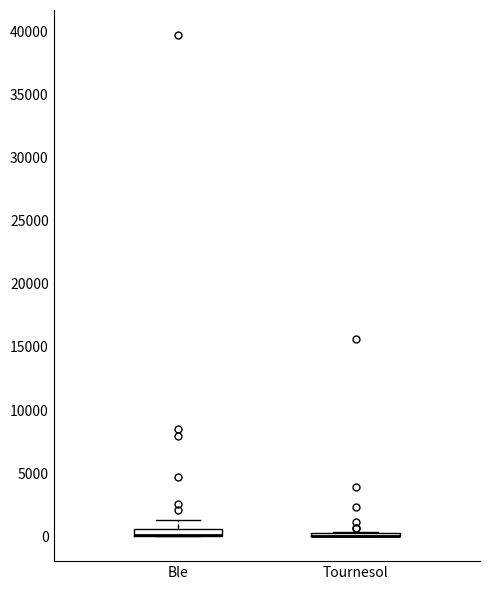

Where does the upper whisker of the box for Ble end on the y-axis? The values are not printed on the chart, so give them approximately, as read against the axis.

1500